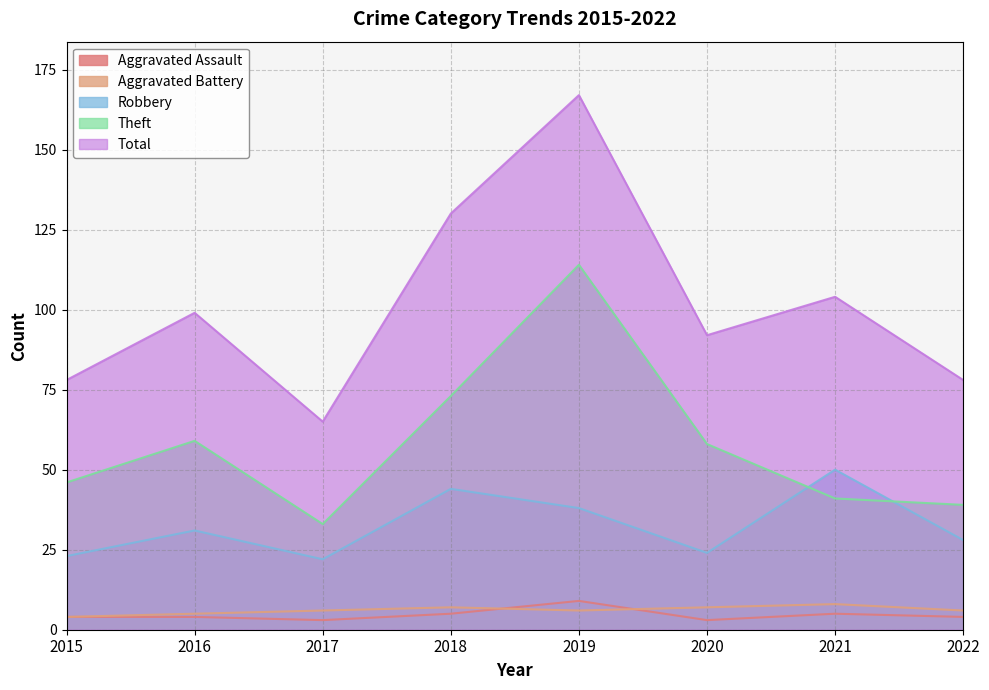

What is the difference between the Total values at 2021 and 2016?

5